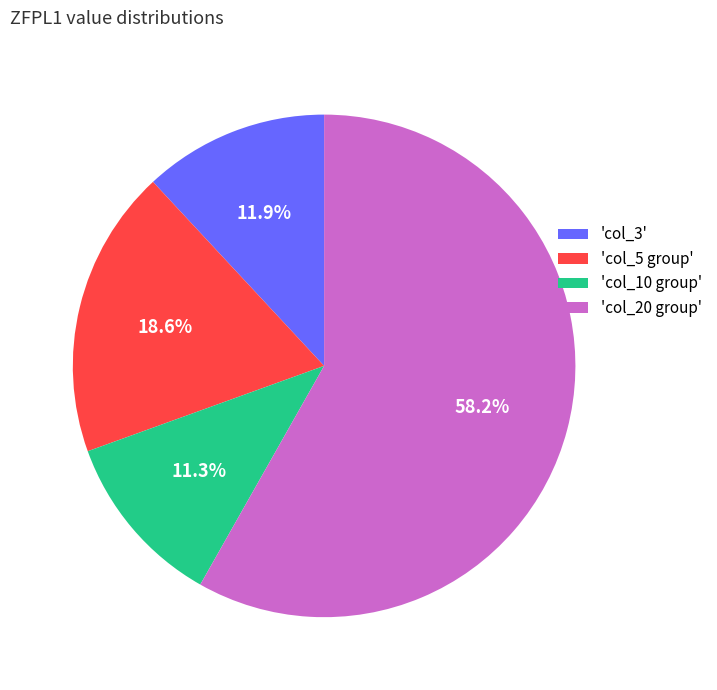

Which category has the biggest portion of the pie?

'col_20 group'